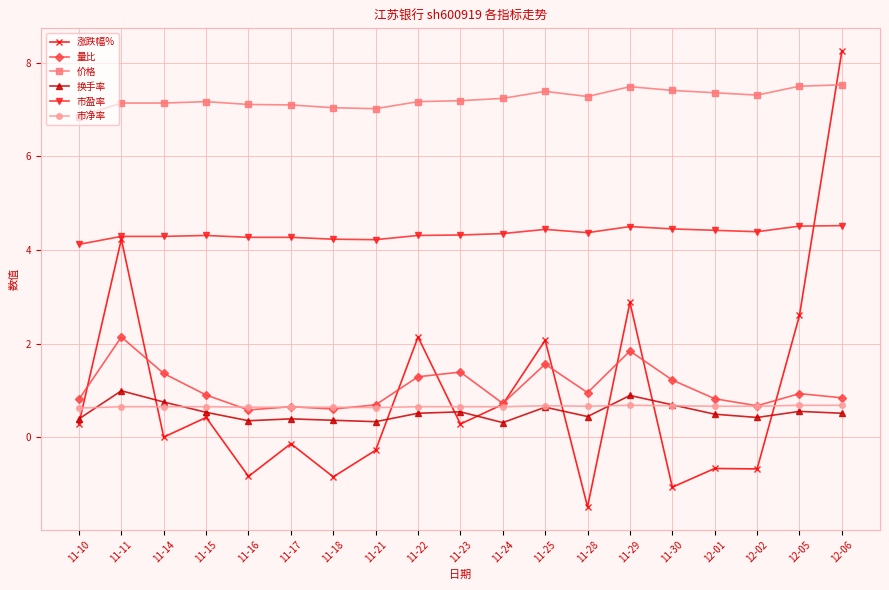

What position from the right is 11-21?

12